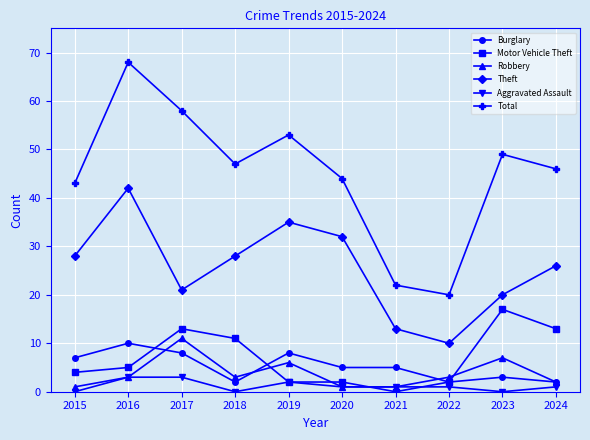

What are all the series names shown in the legend?

Burglary, Motor Vehicle Theft, Robbery, Theft, Aggravated Assault, Total